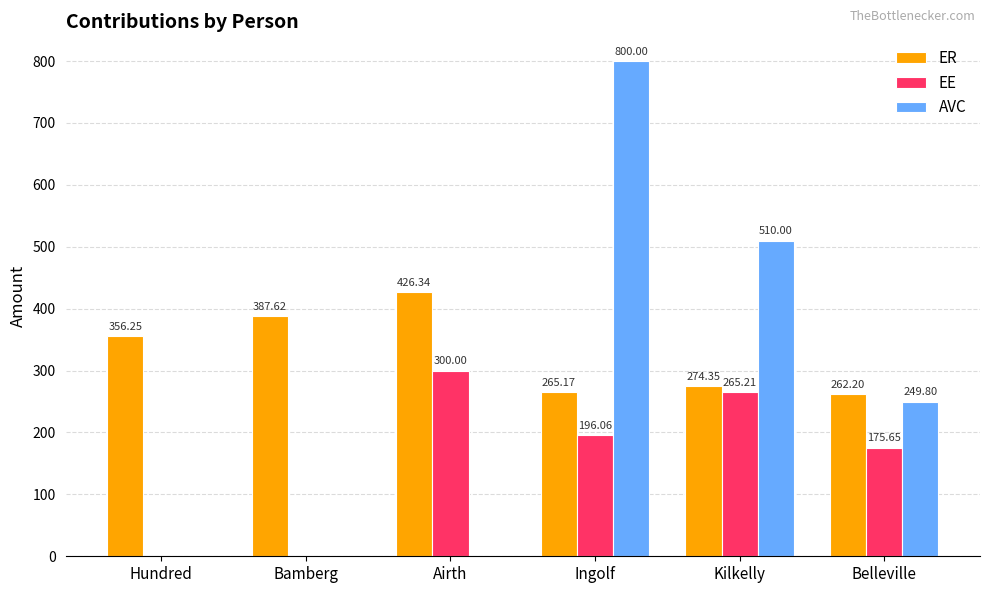

What is the greatest value displayed?

800.0